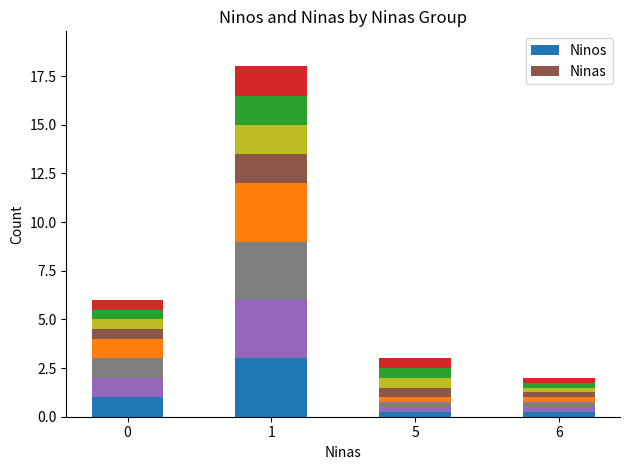

What is the smallest value displayed?

0.2